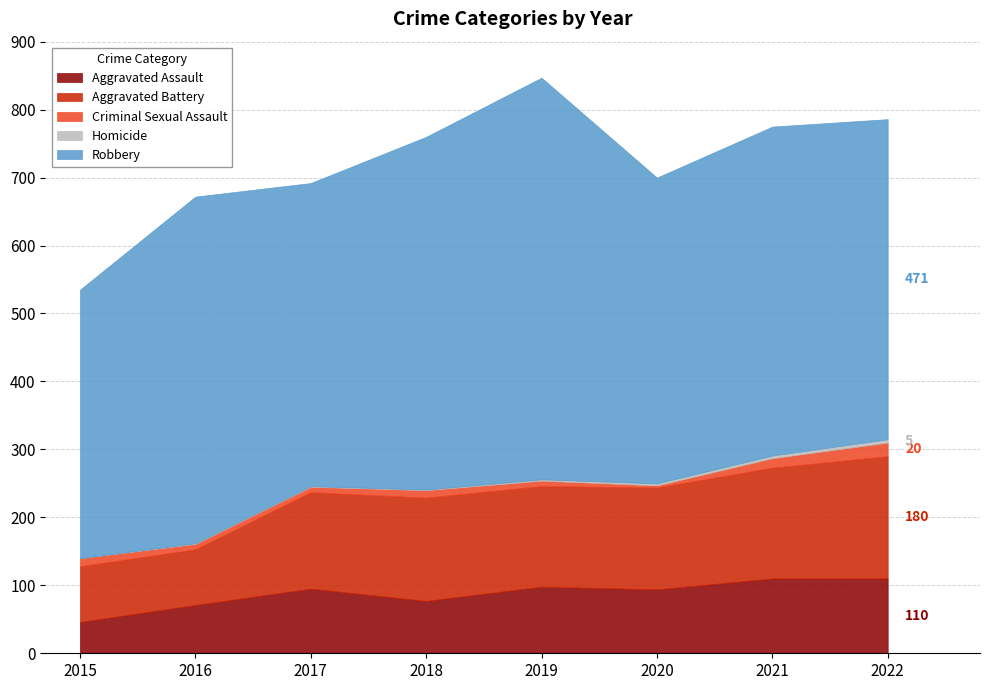

How many positive values does the Homicide series have?

7